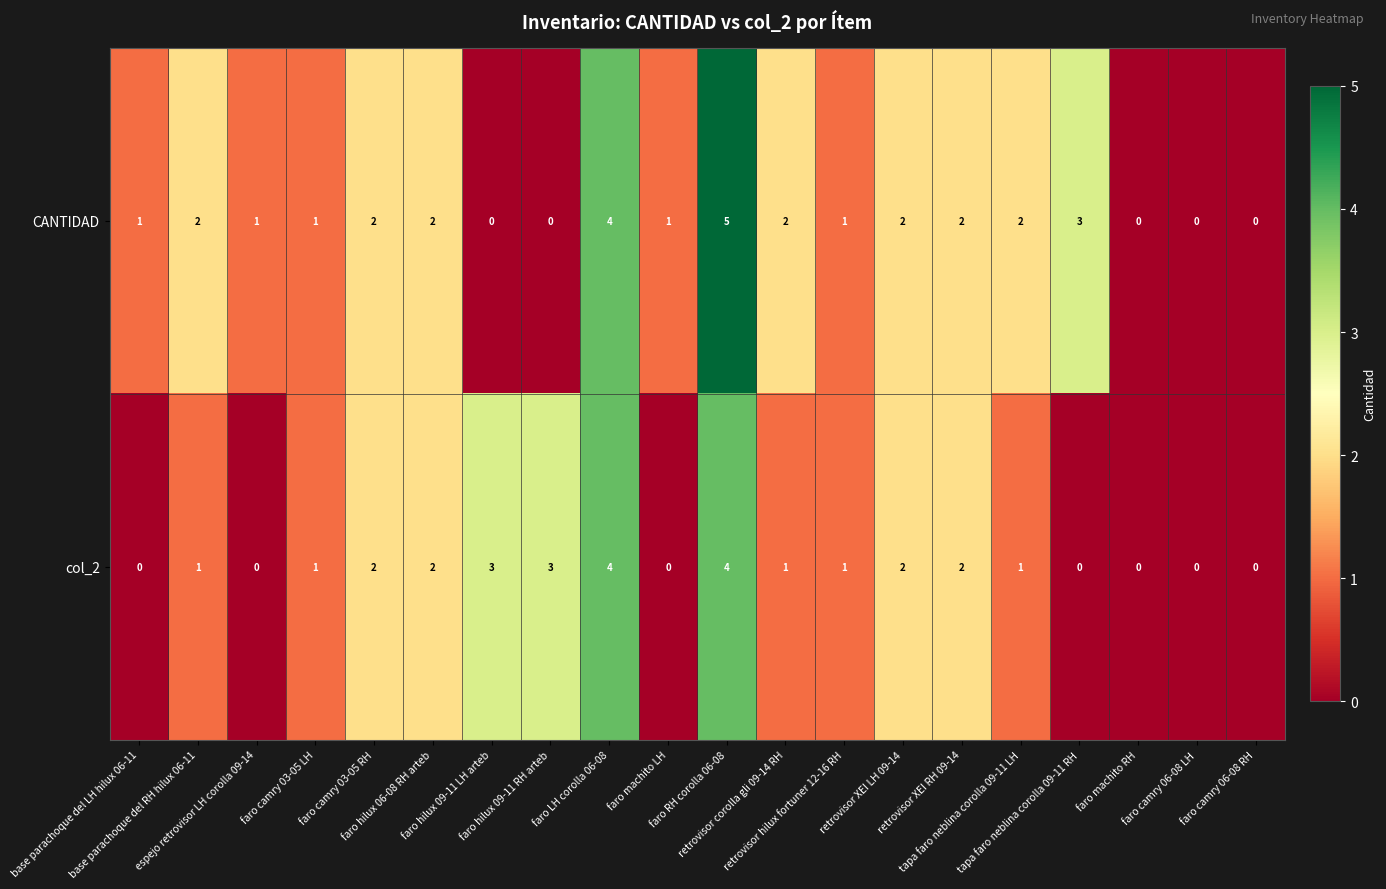

What is the sum of all col_2 values?

27